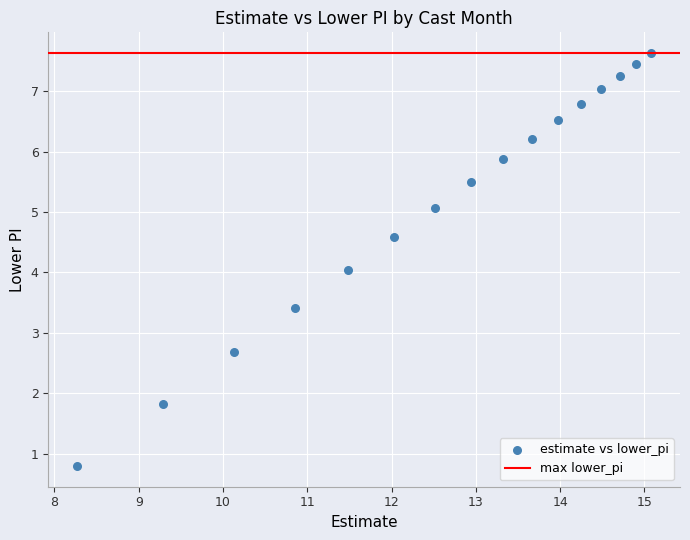

What is the range of X values (max minus min)?

6.8